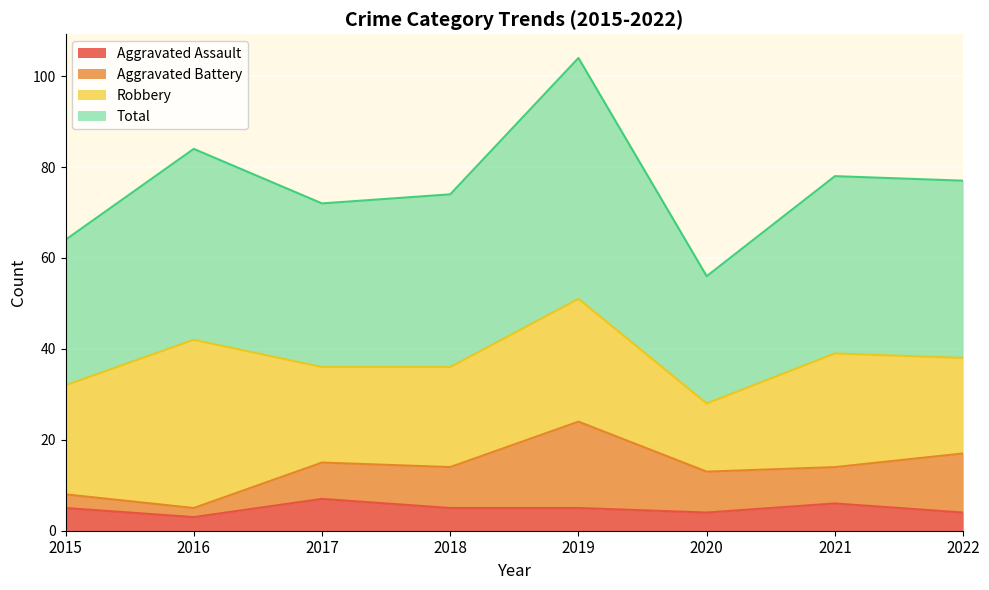

What is the sum of the Total values at 2019 and 2021?

182